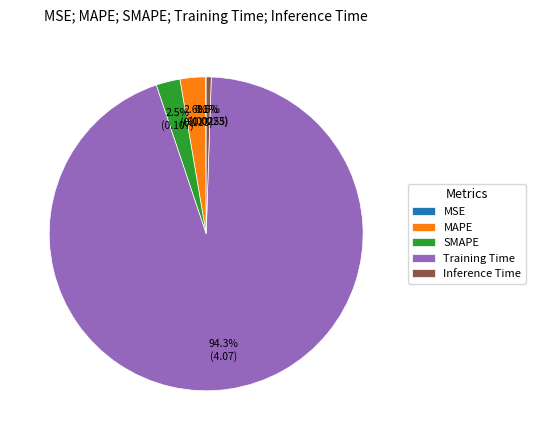

Which category has the biggest portion of the pie?

Training Time